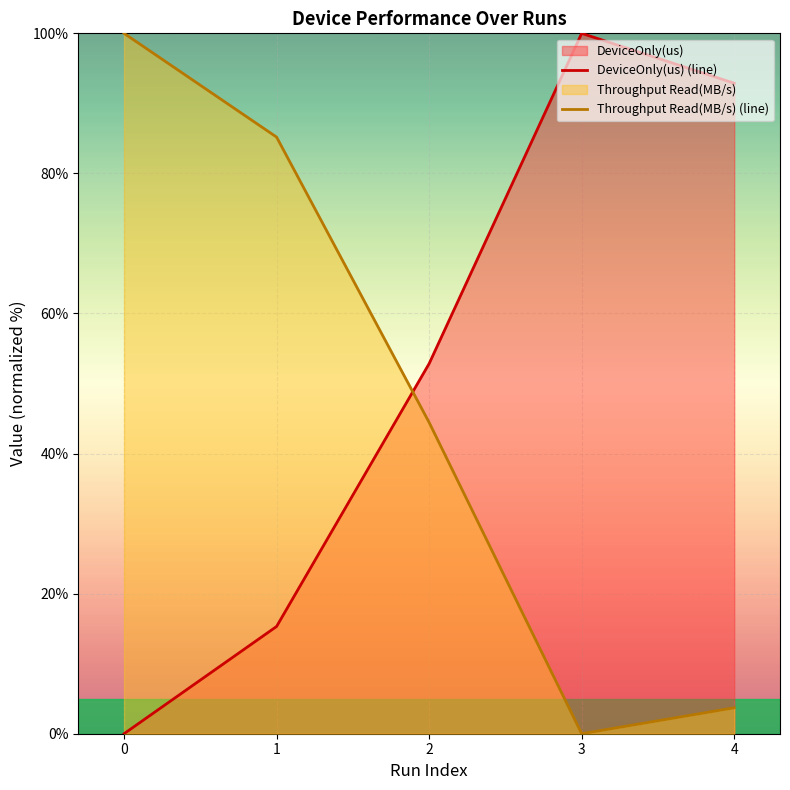

At which label does DeviceOnly(us) first exceed 52?

2